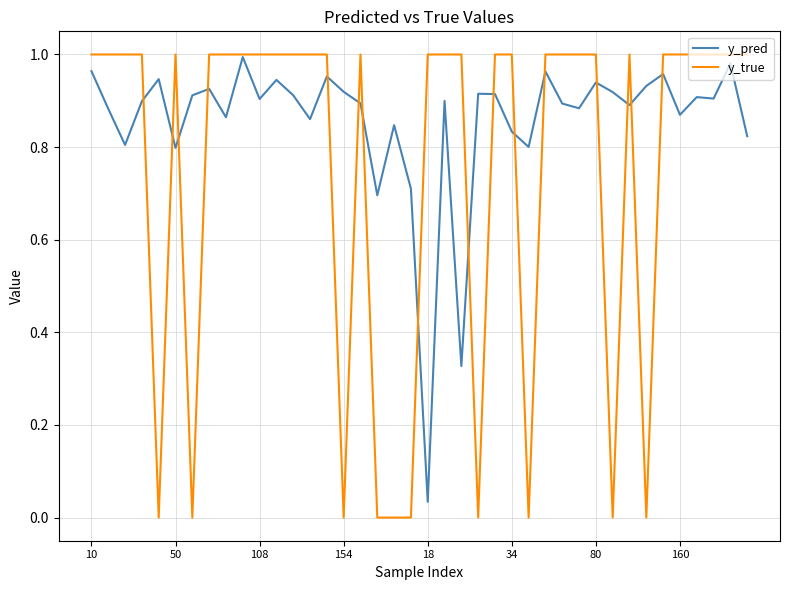

Which series has the largest range (max minus min)?

y_true